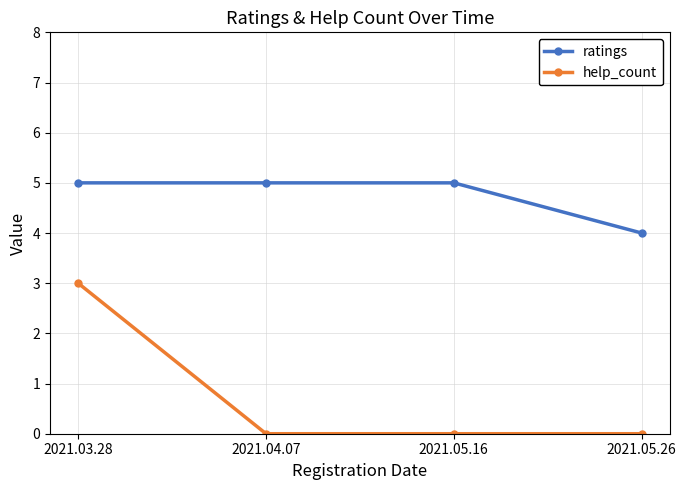

What is the greatest value displayed?

5